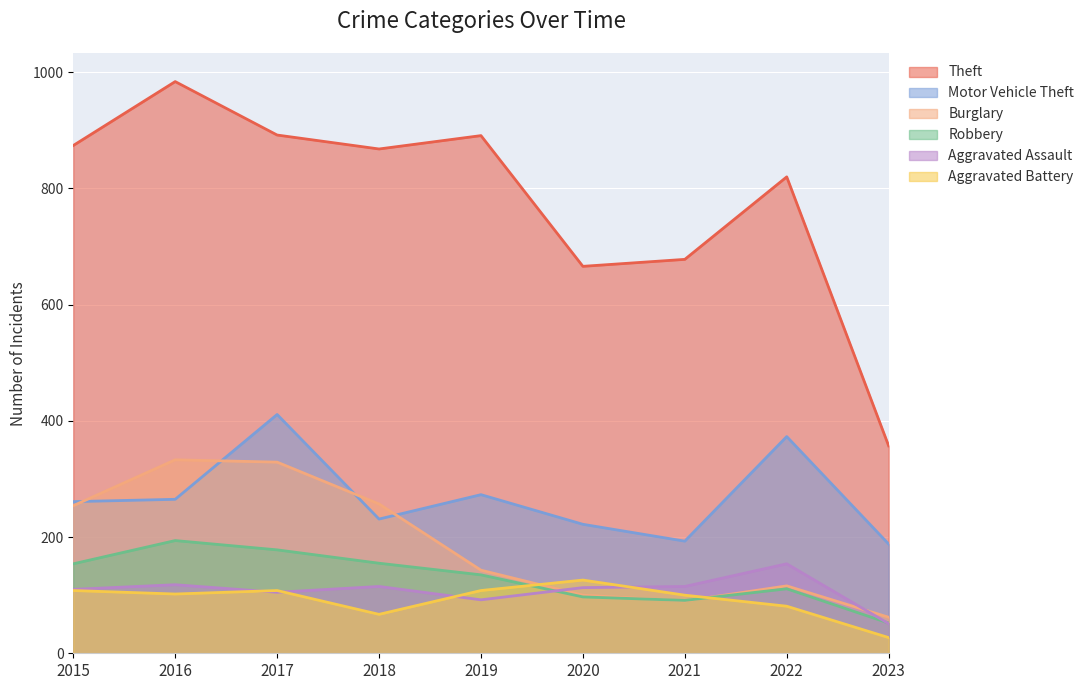

At which label is Aggravated Assault closest to 102?

2017